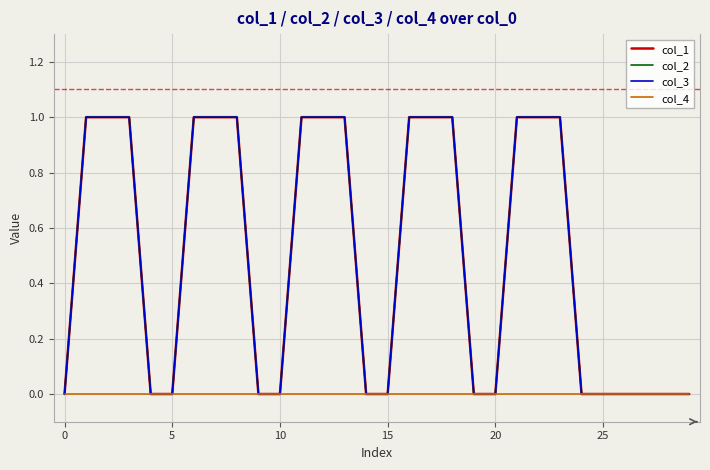

What is the sum of all col_1 values?

15